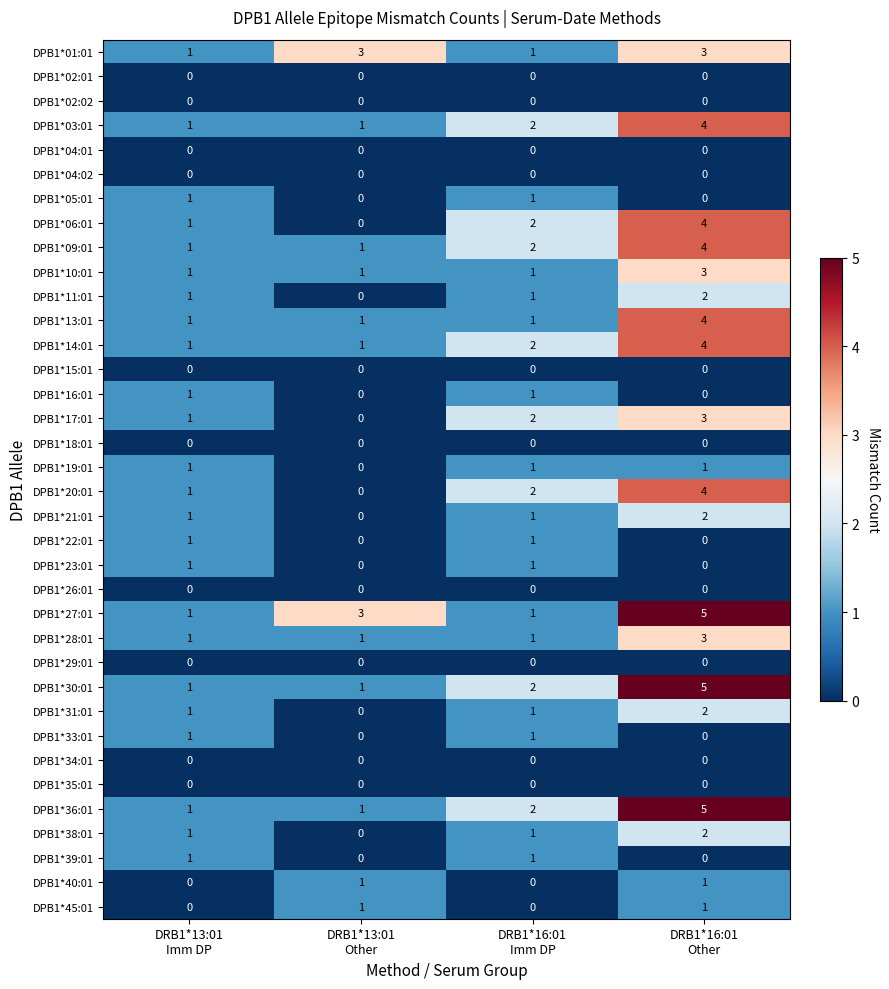

What is the greatest value displayed?

5